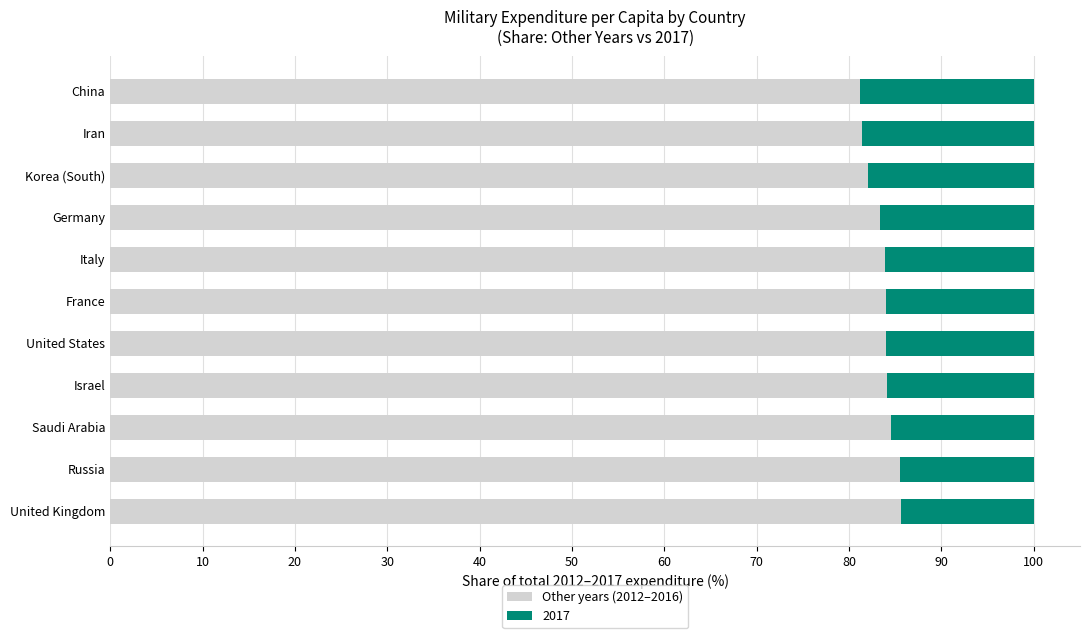

What is the sum of the Other years (2012–2016) values at Korea (South) and United Kingdom?

167.7